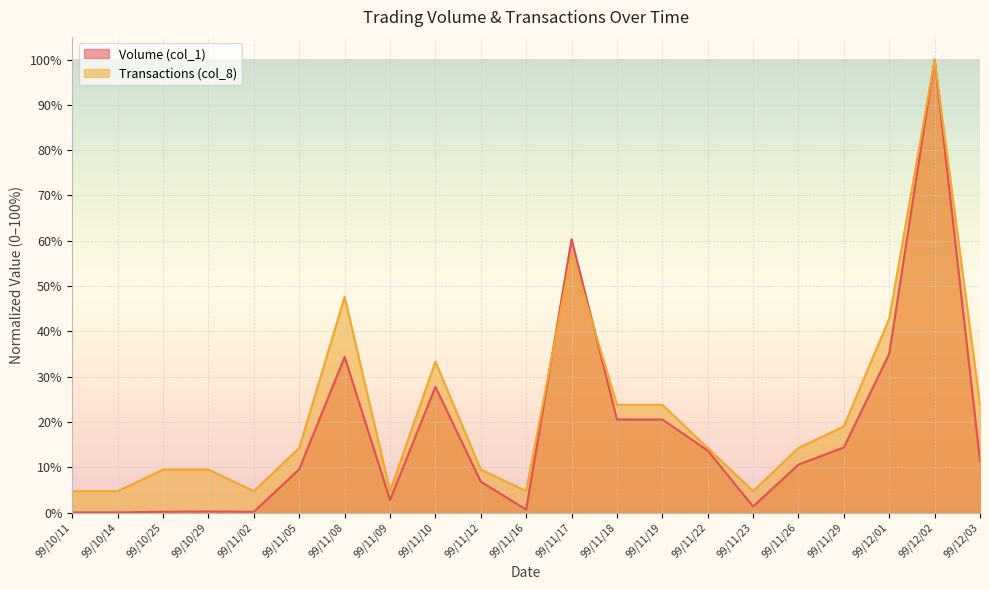

What is the difference between the highest and lowest values at 99/11/18?

3.2